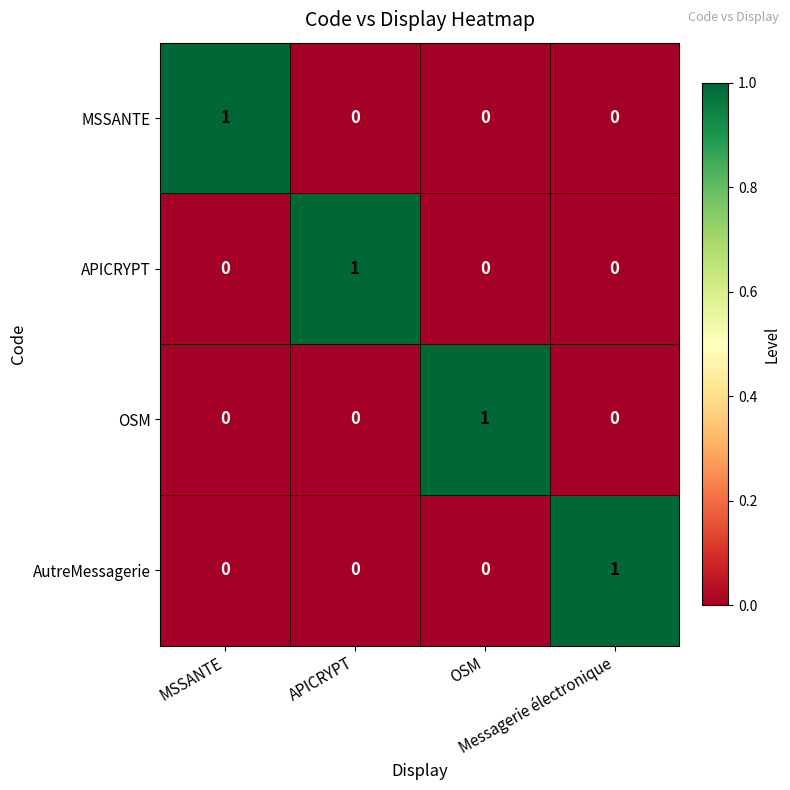

At how many categories does at least one series exceed 0?

4